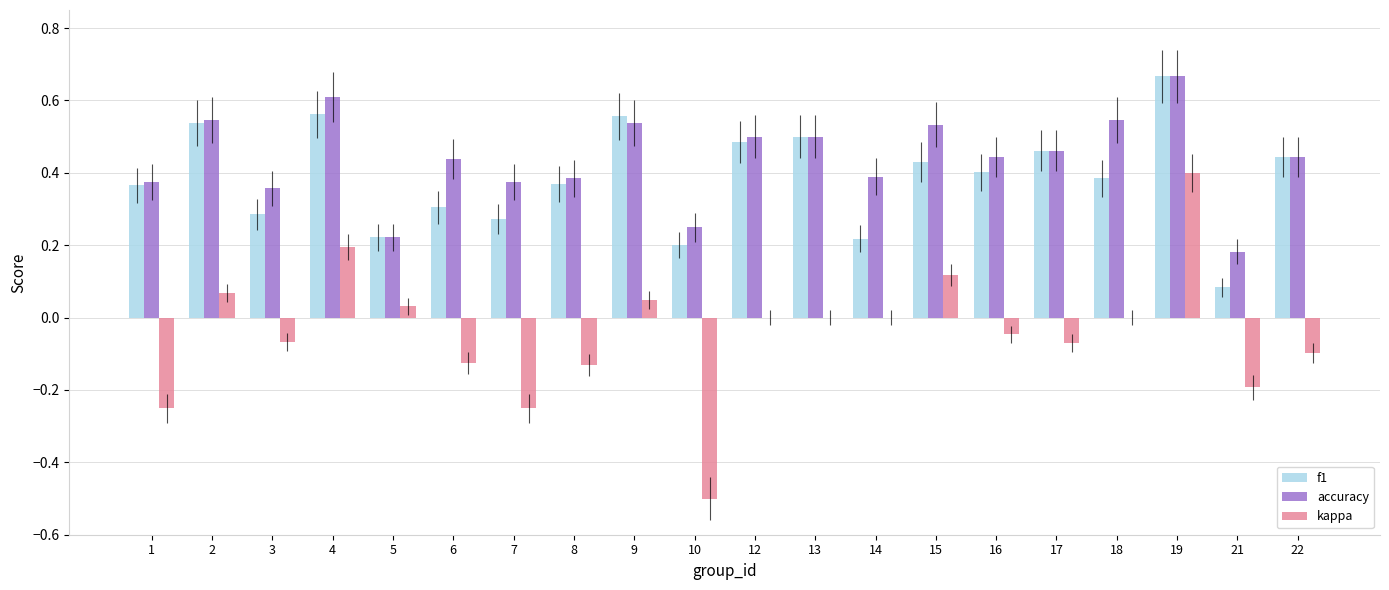

Between 5 and 6, which series saw the biggest shift?

accuracy